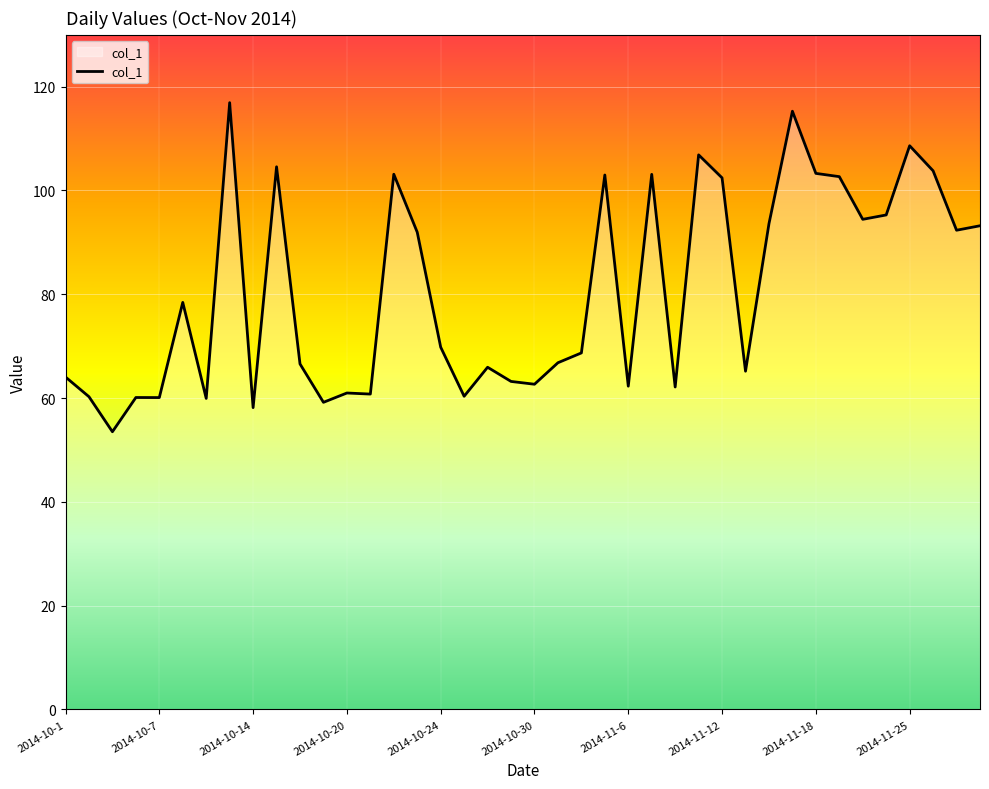

What is the minimum value shown in the chart?

53.5